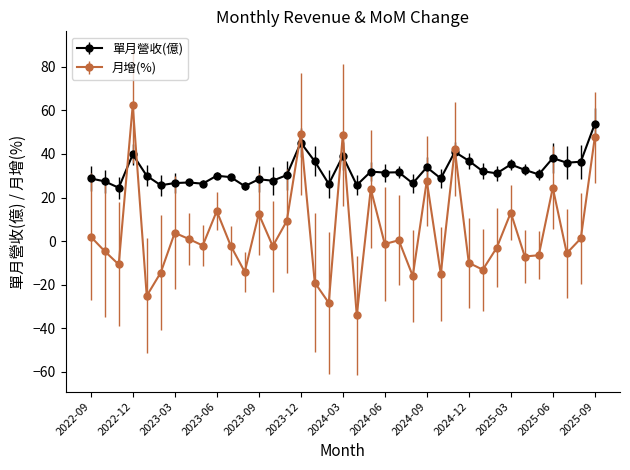

Which series has the largest total across all categories?

單月營收(億)